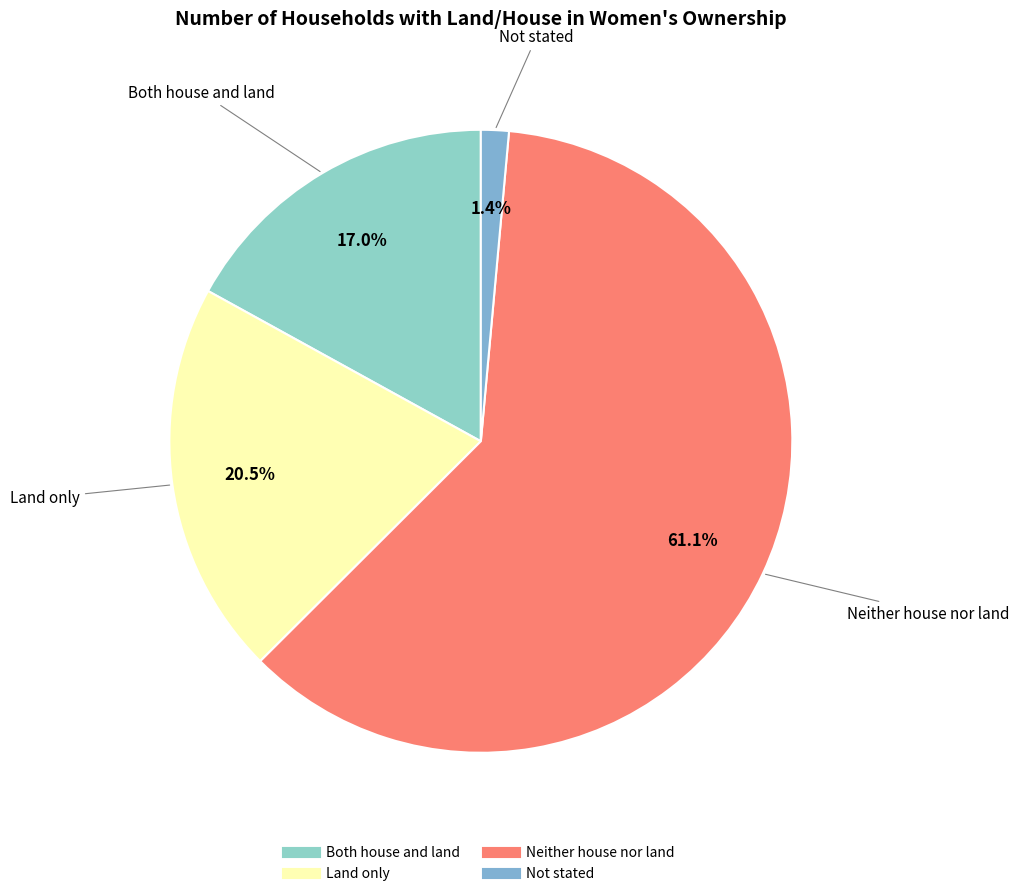

To the nearest percent, what percentage of the pie is Neither house nor land?

61%